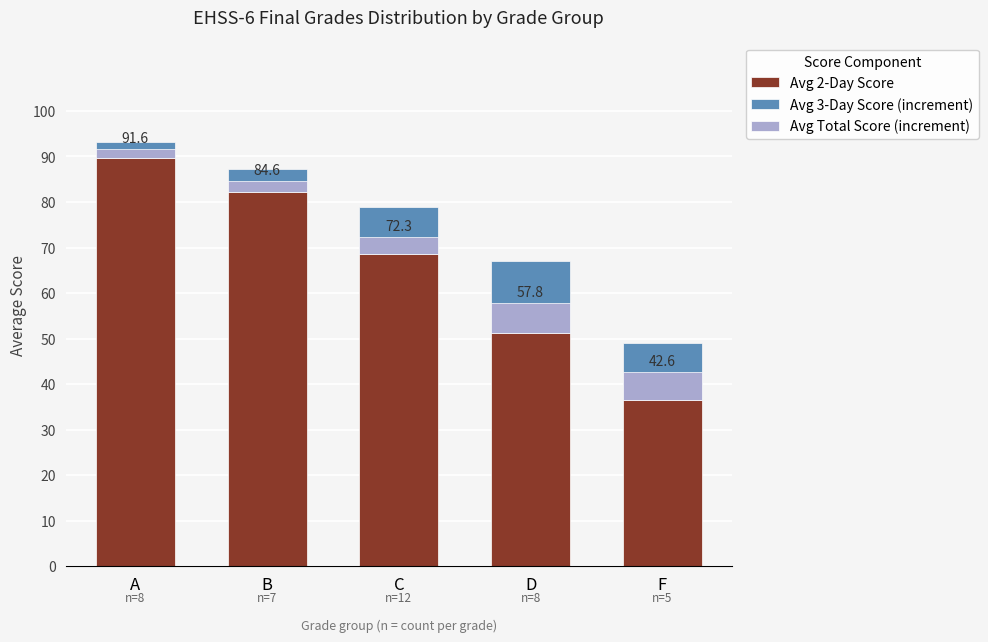

Is it true that Avg Total Score (increment) equals 2.4 at B?

True